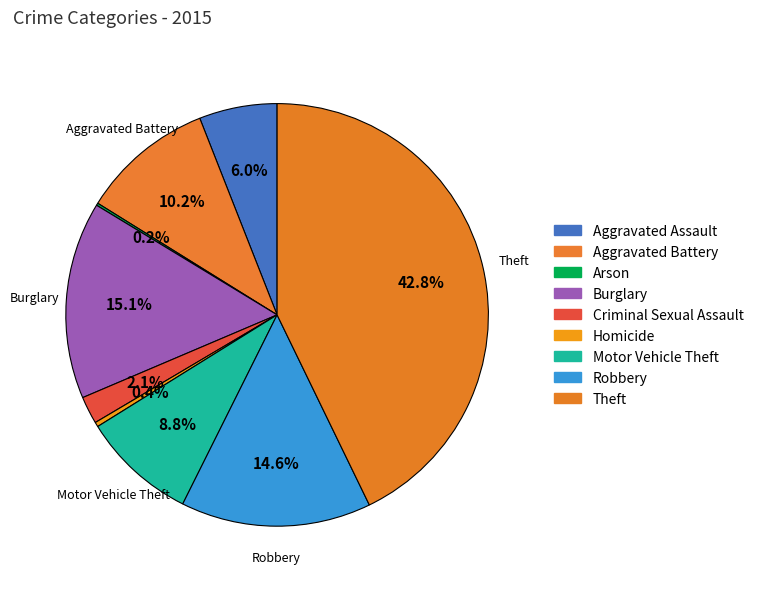

The Arson slice represents 0% of the pie. True or false?

True